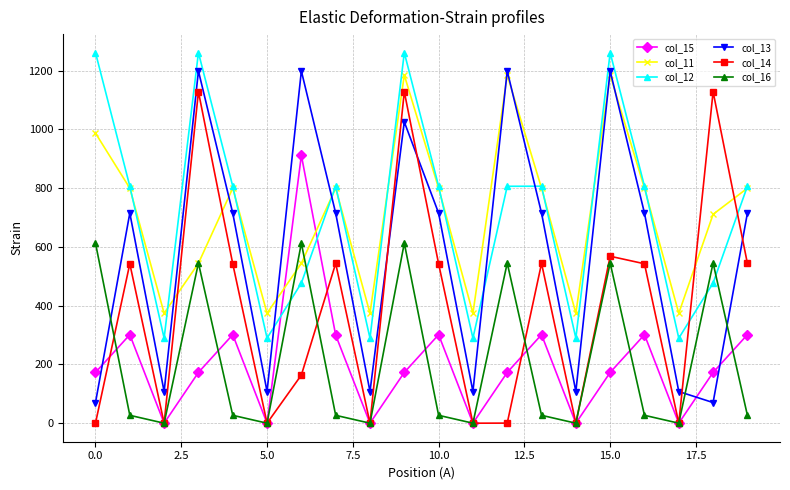

What is the value of the col_11 point at the 4th from the left?

544.3